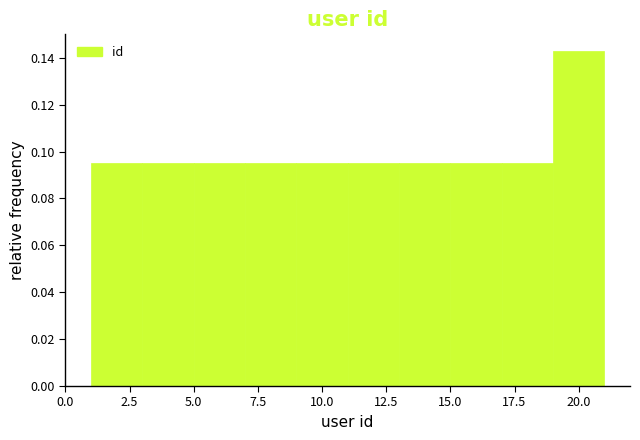

Over which range of the x-axis is the bar tallest?

19 to 21